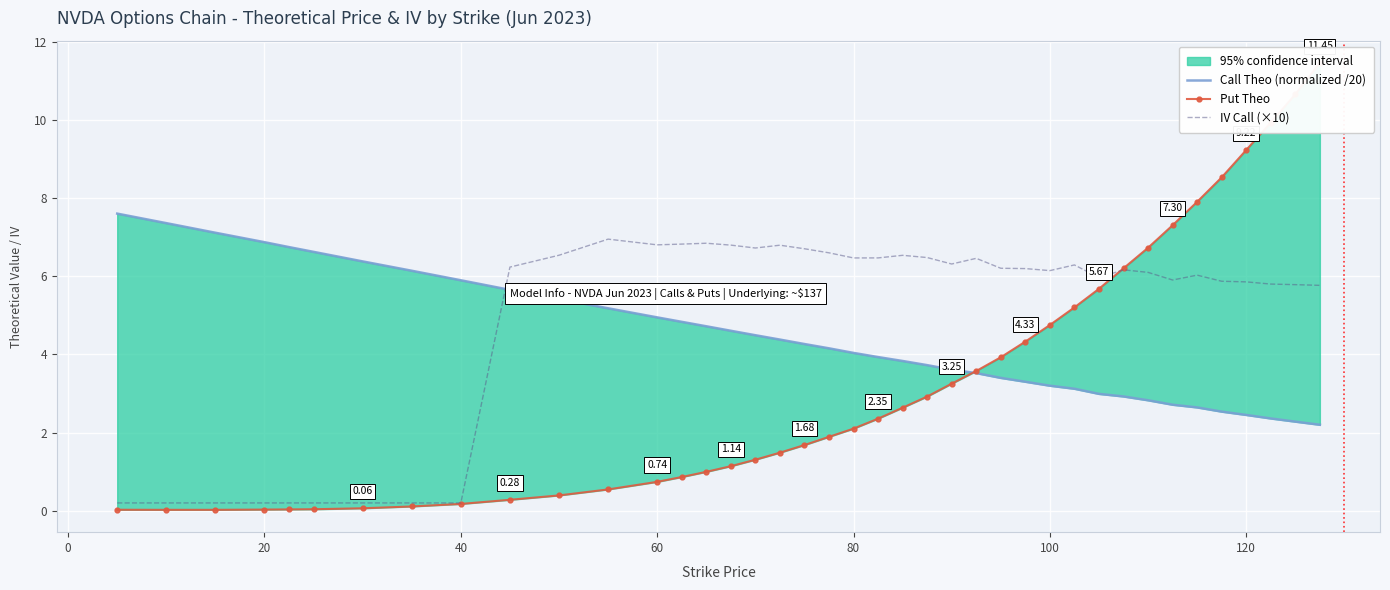

After their last crossing, which series has the higher values: Call Theo (normalized /20) or Put Theo?

Put Theo